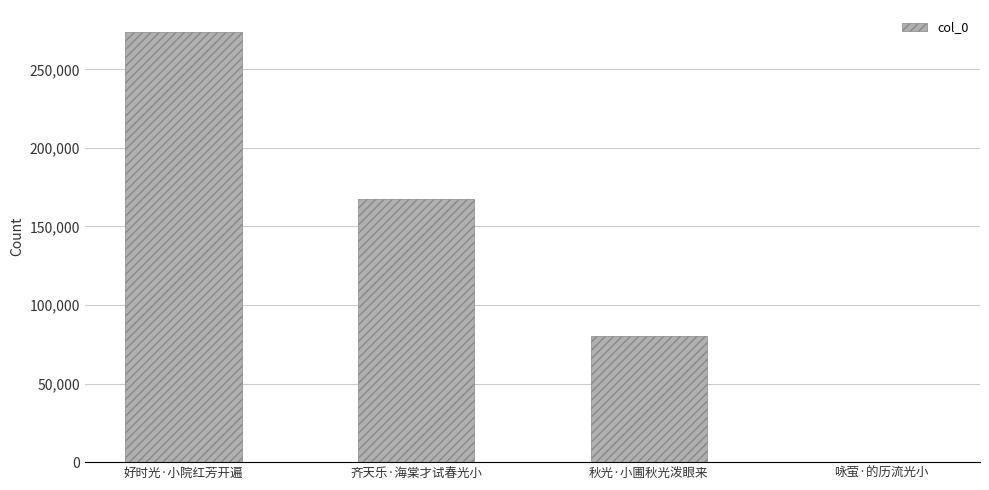

What is the maximum value shown in the chart?

274076